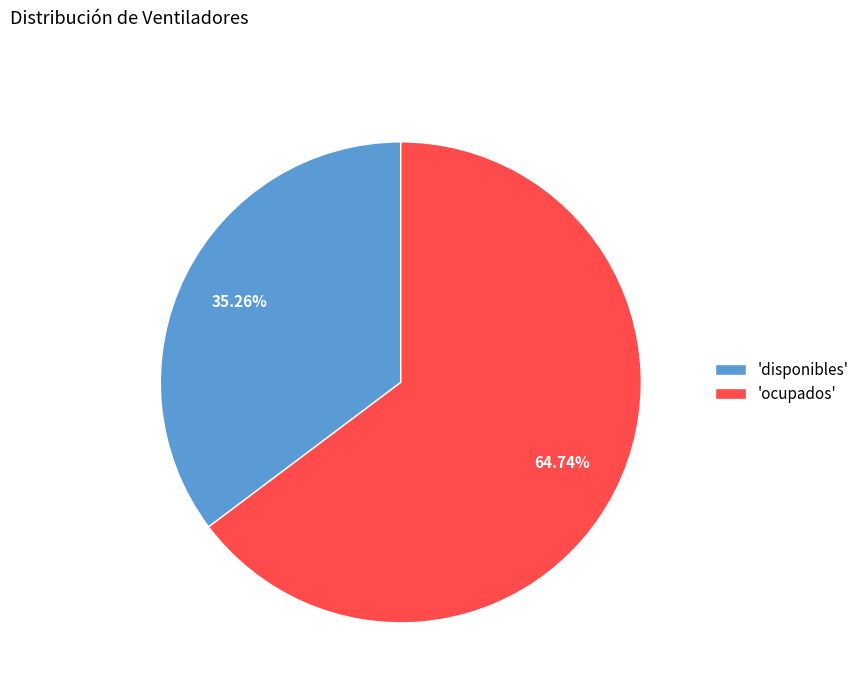

Rank the categories by value from highest to lowest.

'ocupados', 'disponibles'